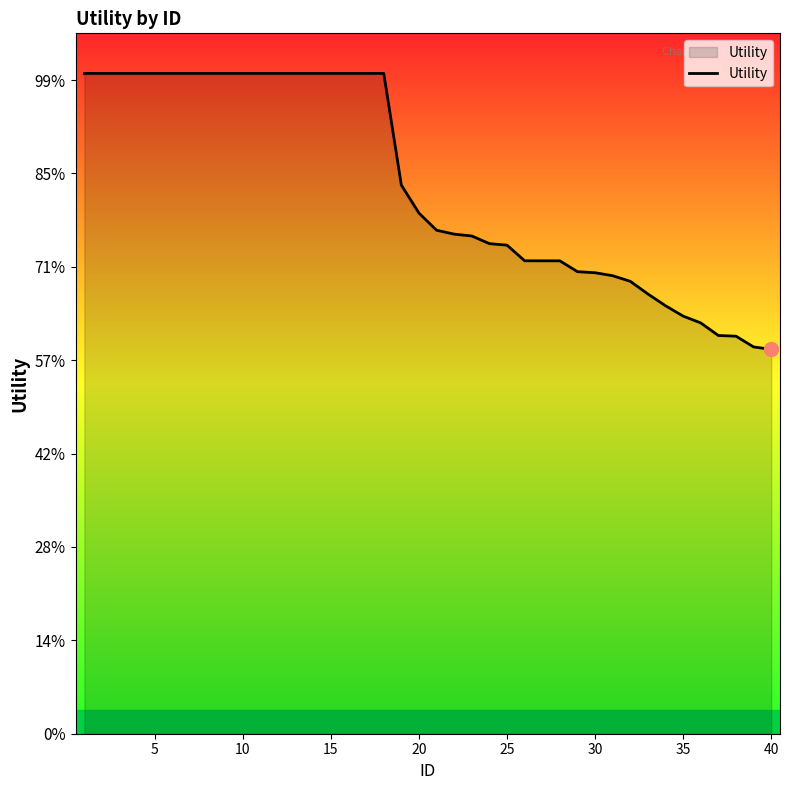

Does the chart have visible grid lines?

No